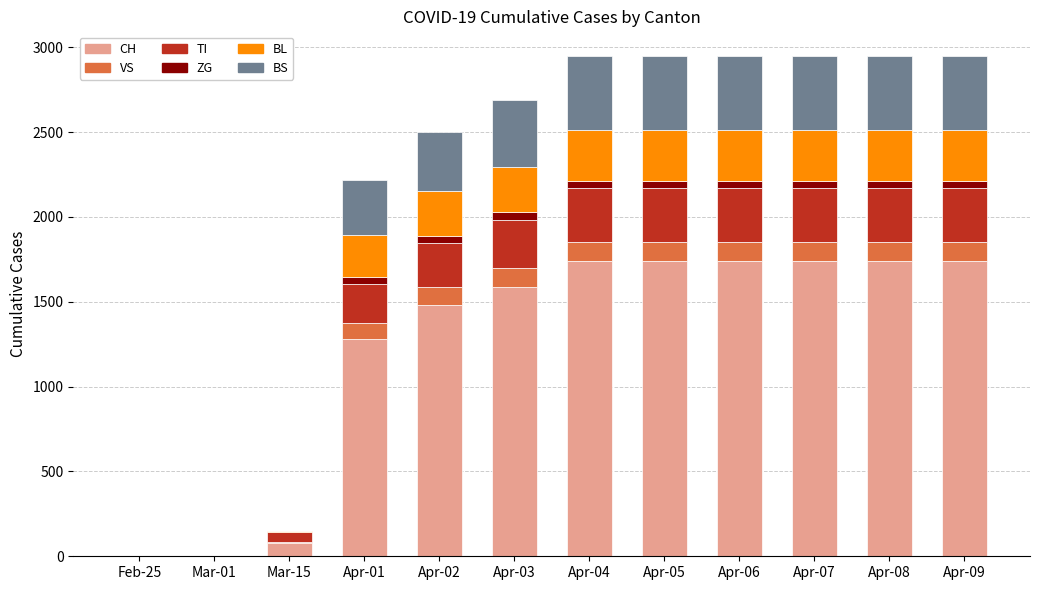

What is the highest value of the CH series?

1742